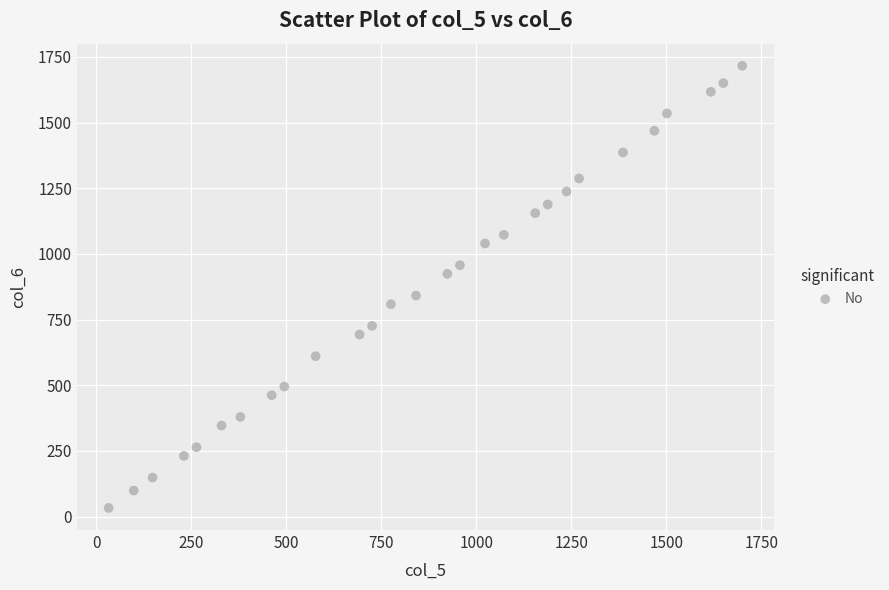

What is the range of X values (max minus min)?

1666.5